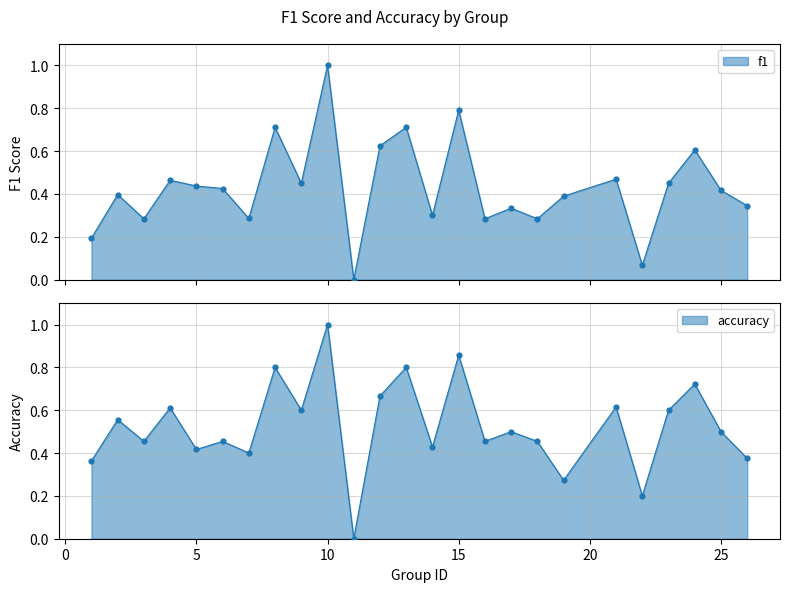

Which series has the largest total across all categories?

accuracy